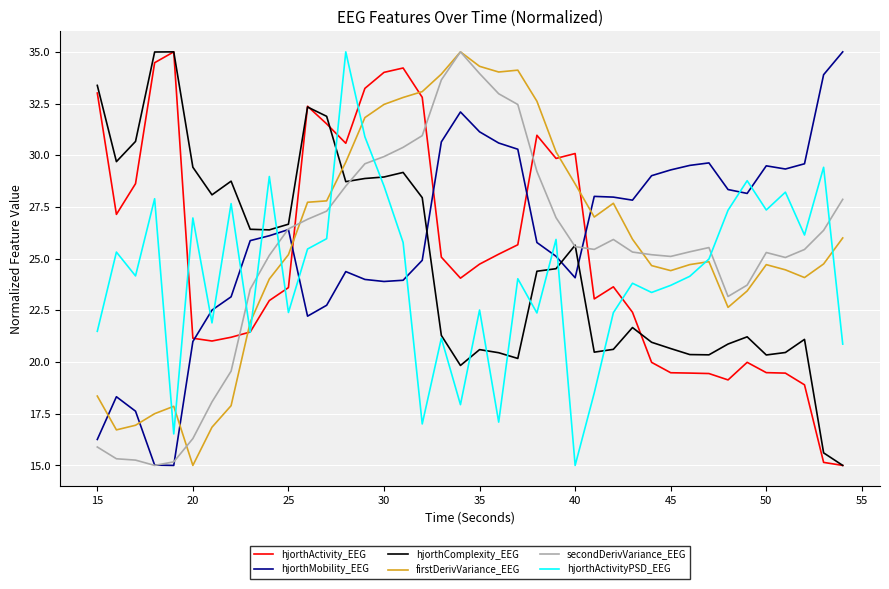

What is the maximum value for hjorthActivity_EEG?

35.0